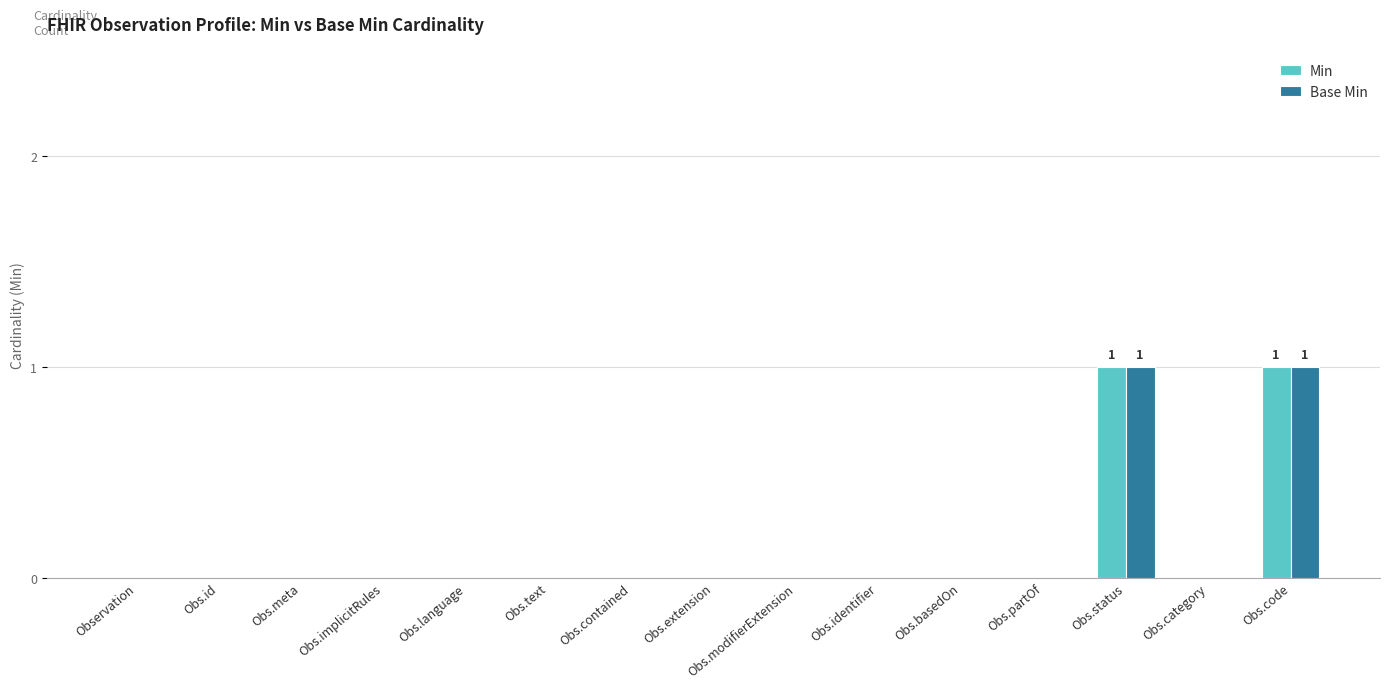

The value of Base Min at Obs.status is 0. True or false?

False